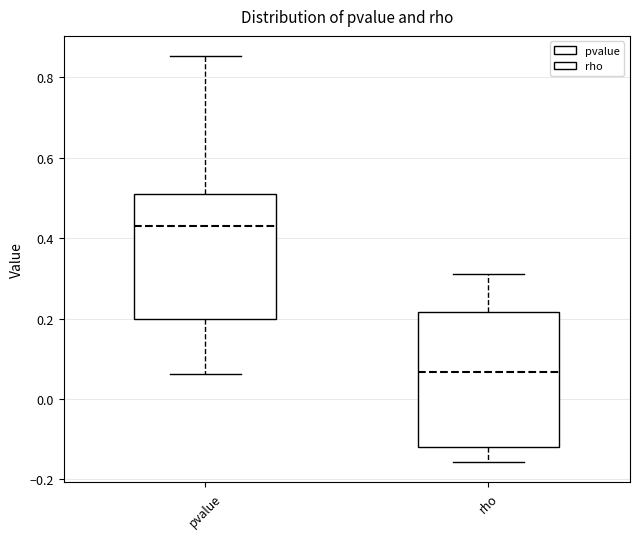

Where is the upper edge of the box for rho on the y-axis? The values are not printed on the chart, so give them approximately, as read against the axis.

0.22